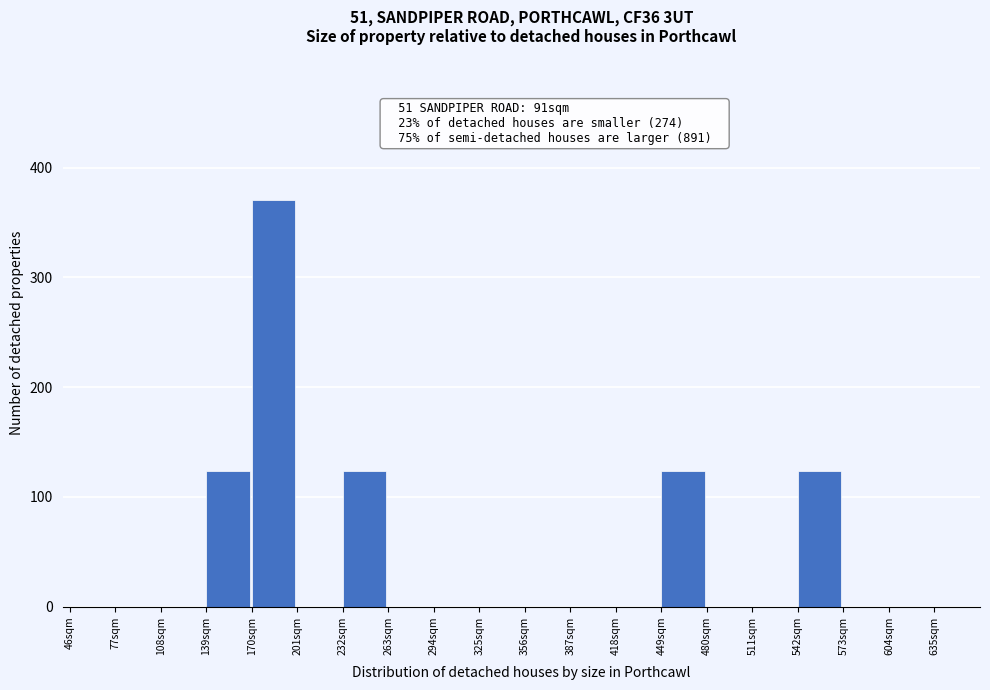

Which range on the x-axis has the tallest bar?

170 to 201